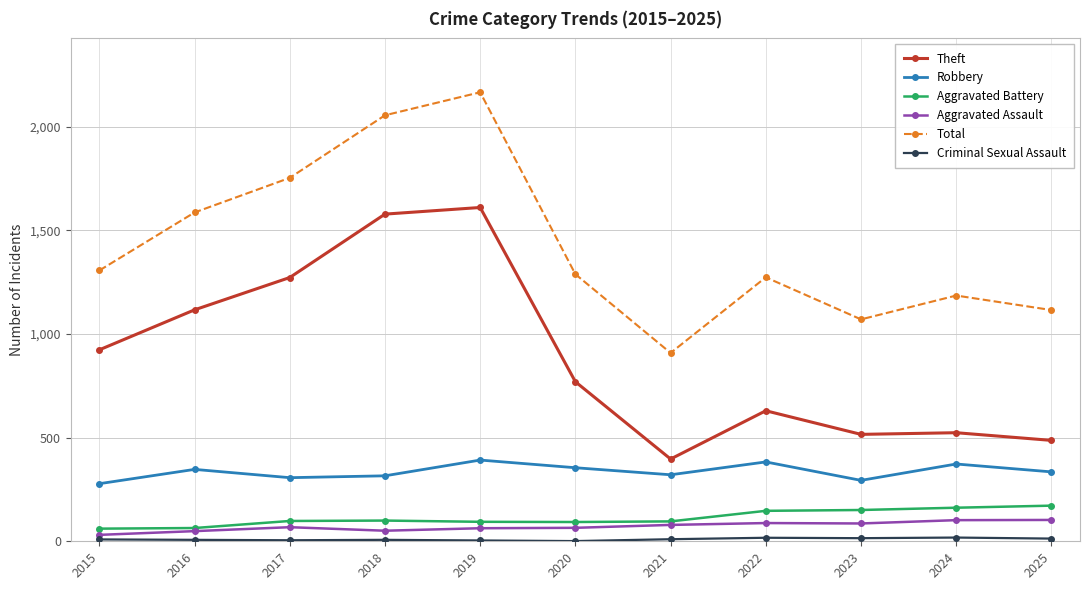

How many data points does each series have?

11